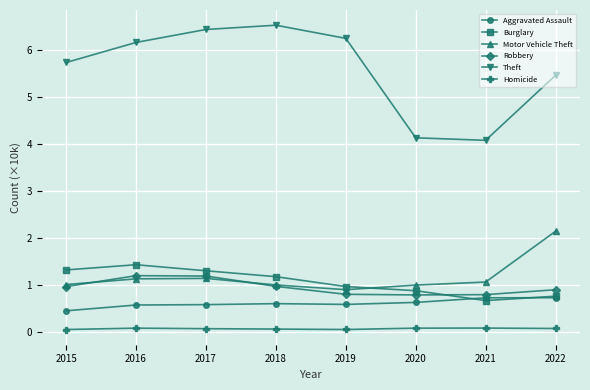

Is this an area chart (filled region under the line)?

No